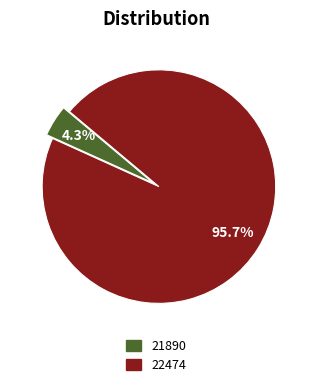

What percentage is the 21890 slice, to the nearest percent?

4%